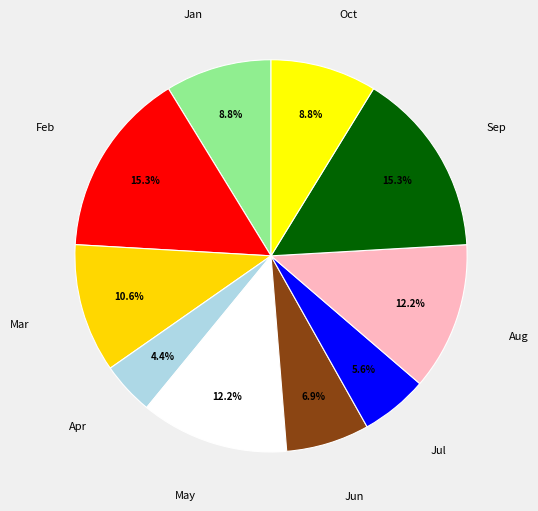

Does Apr account for over 50% of the chart?

No